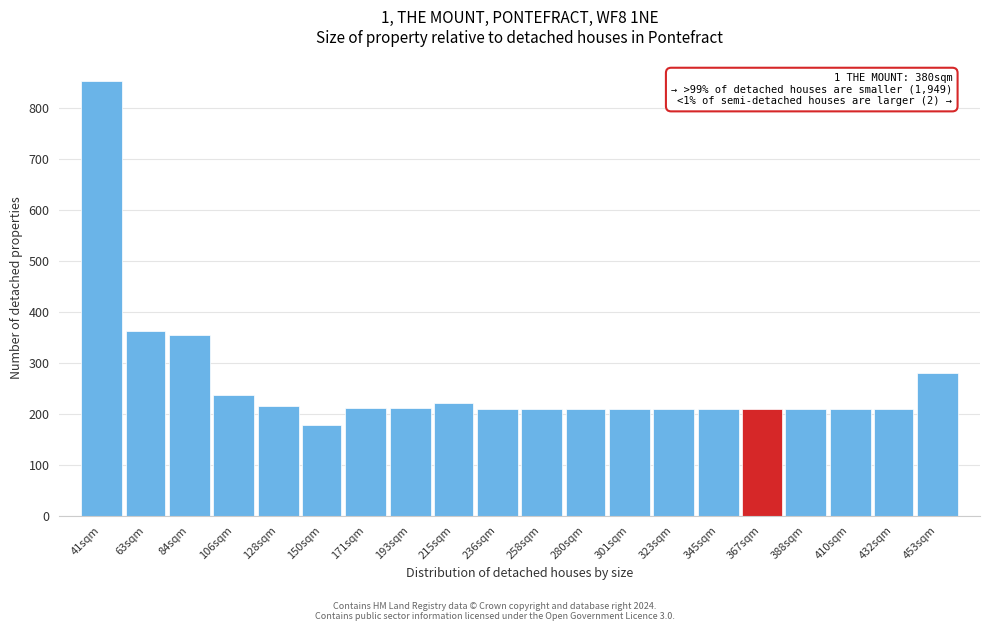

What is the approximate value at 41sqm, to the nearest 50?

850